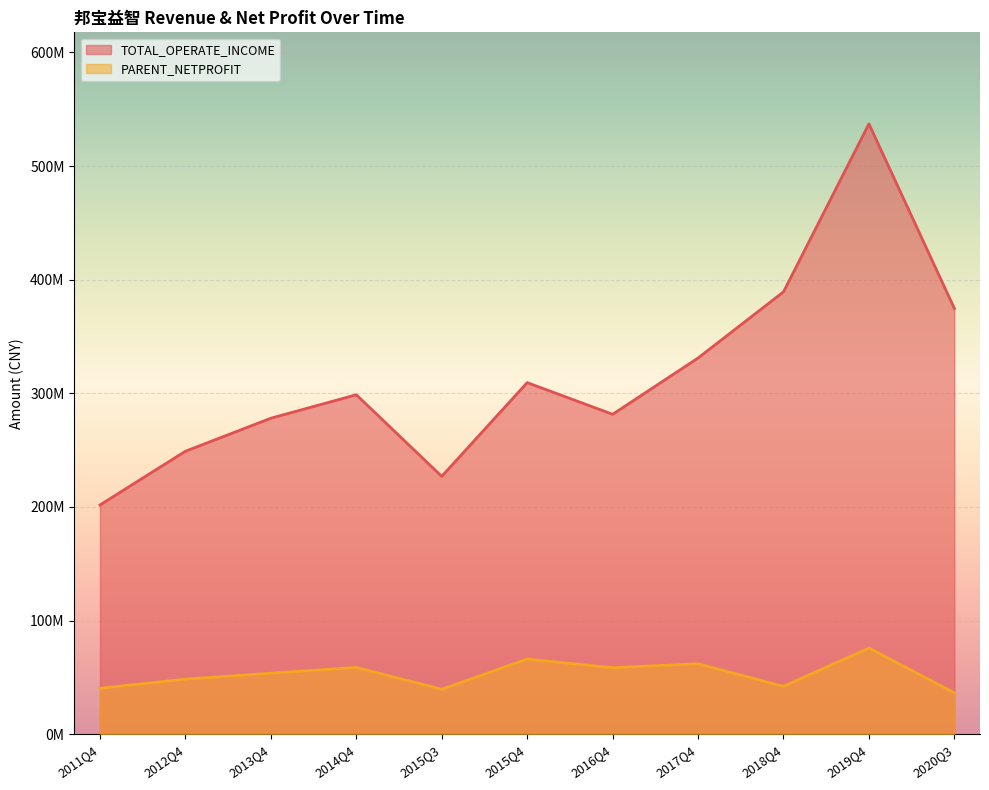

At how many categories does at least one series exceed 229940507?

9